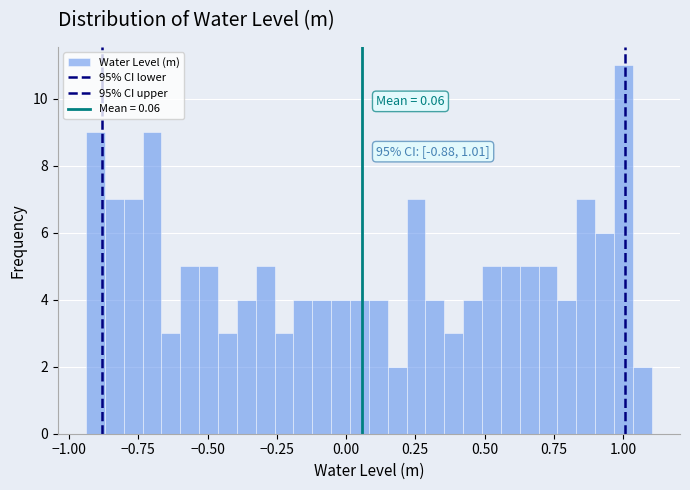

Read against the x-axis, roughly where is the centre of the tallest bar?

1.00